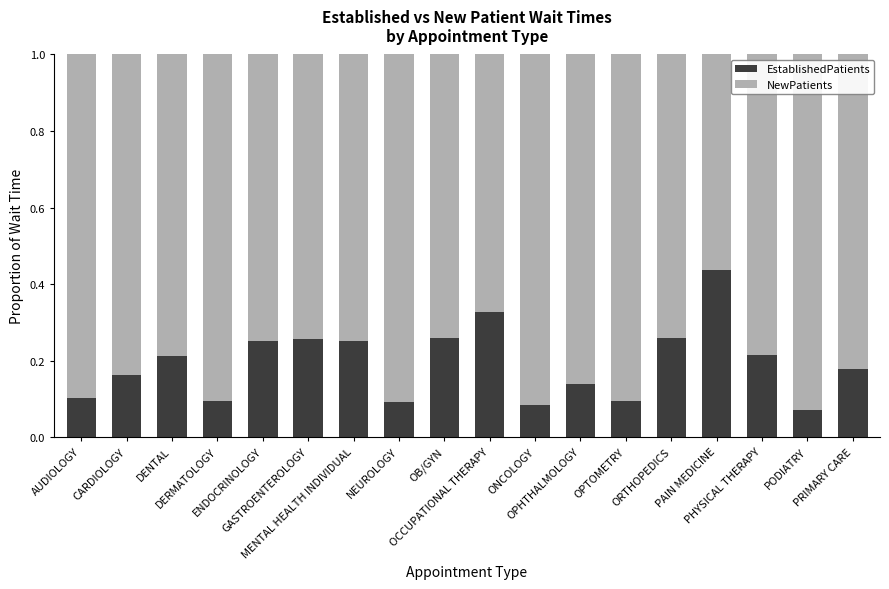

At which label is EstablishedPatients closest to 0?

PODIATRY